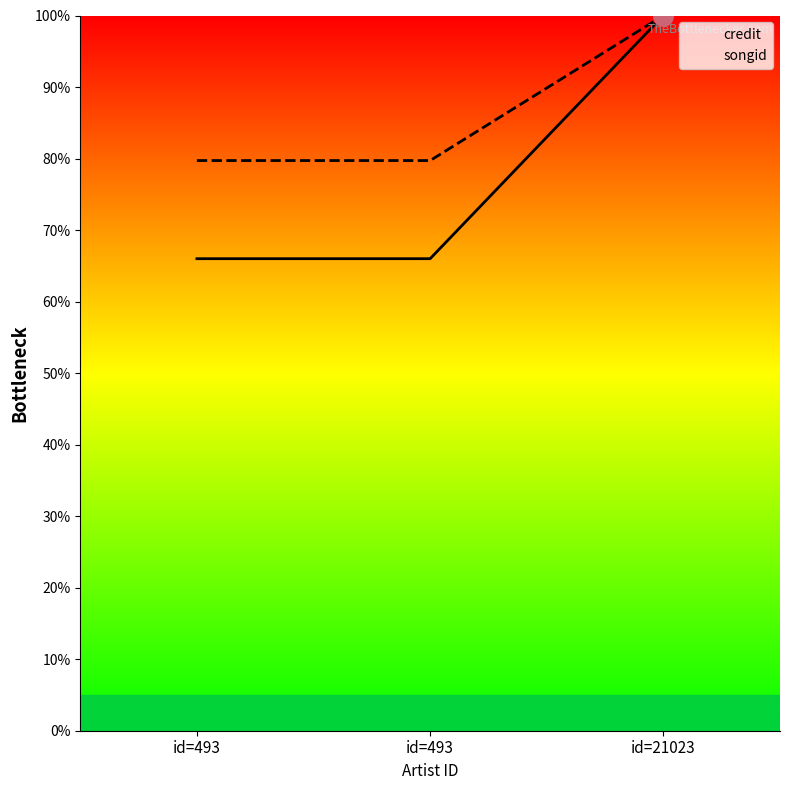

How many data points does each series have?

3